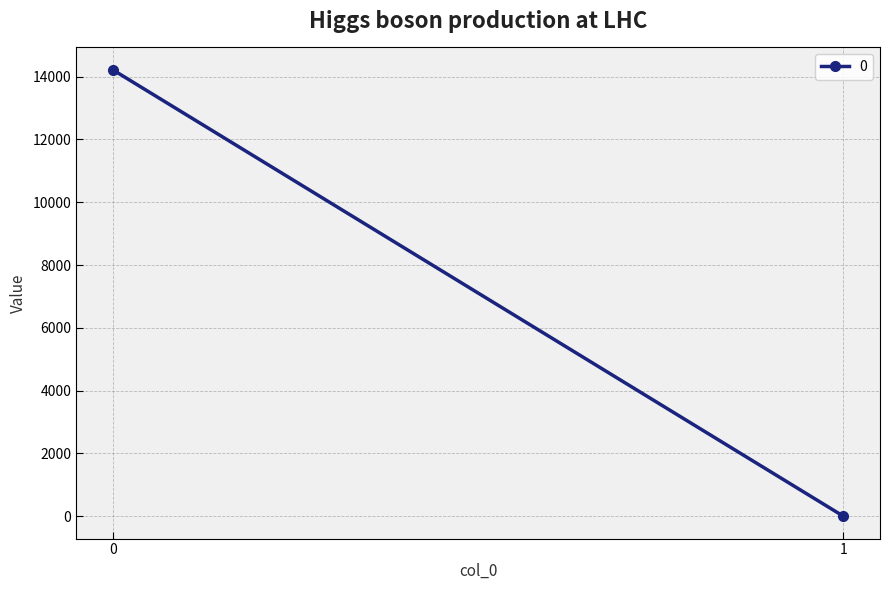

Reading left to right, transcribe all the data shown in this chart.

0=14219.8	1=0.0